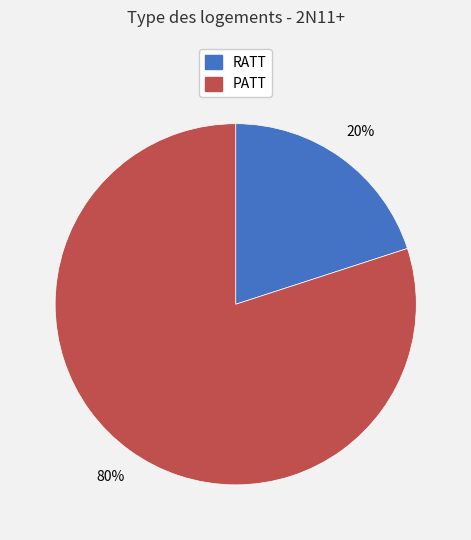

To the nearest percent, what is the combined percentage of PATT and RATT?

100%